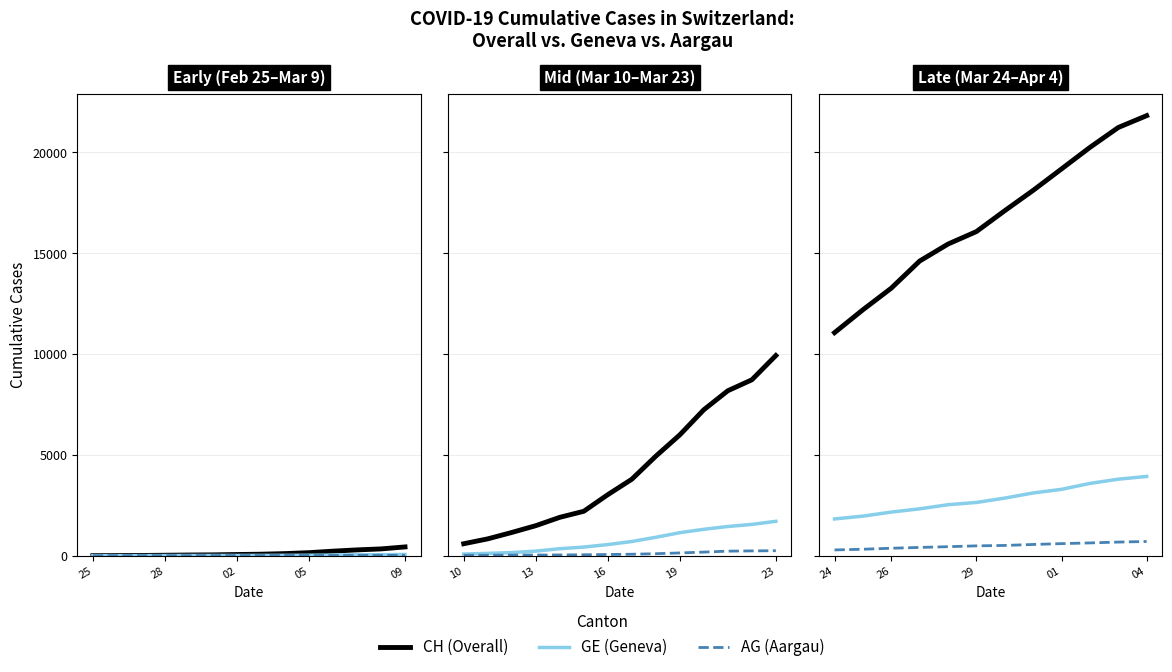

True or false: AG (Aargau) and GE (Geneva) cross at least once.

False